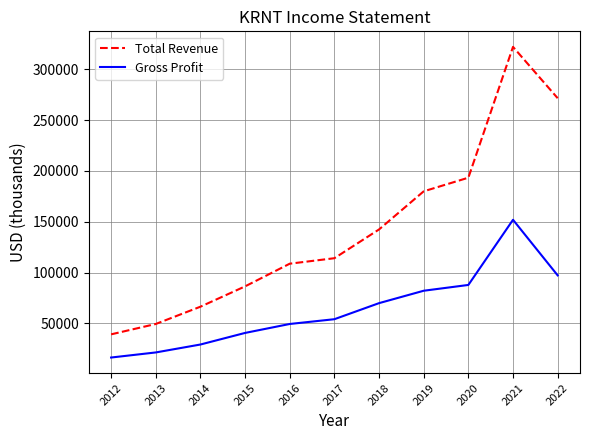

Where is Gross Profit nearest to the value 84150?

2019